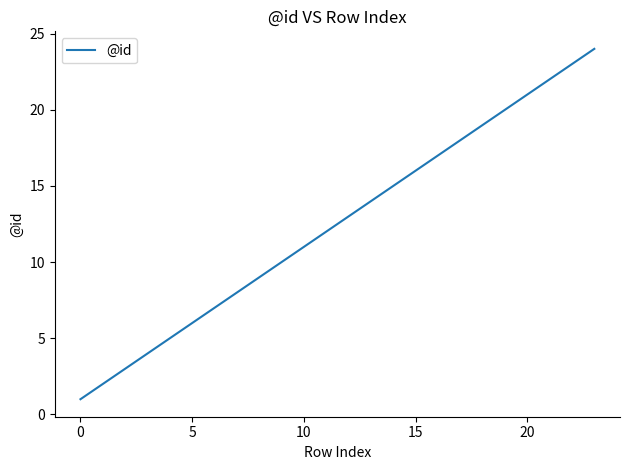

What is the greatest value displayed?

24